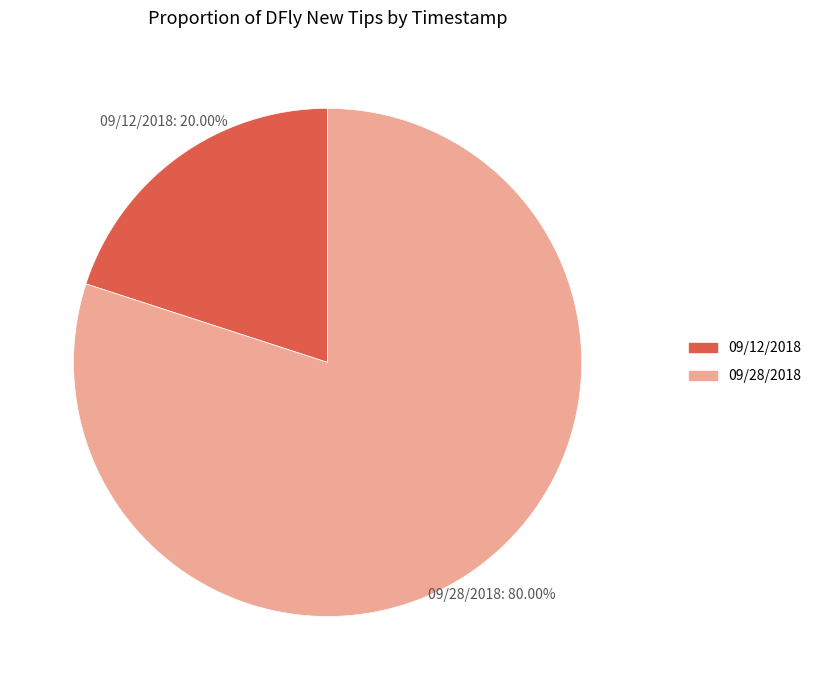

Is there a majority slice in this chart?

Yes